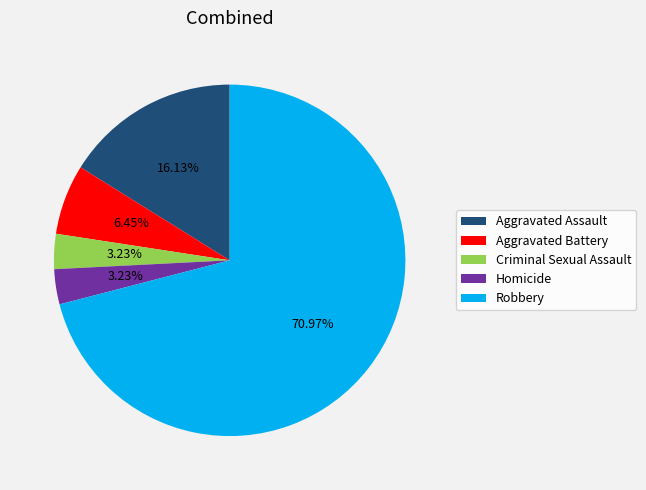

To the nearest percent, what is the difference between the largest and smallest slice percentages?

68%